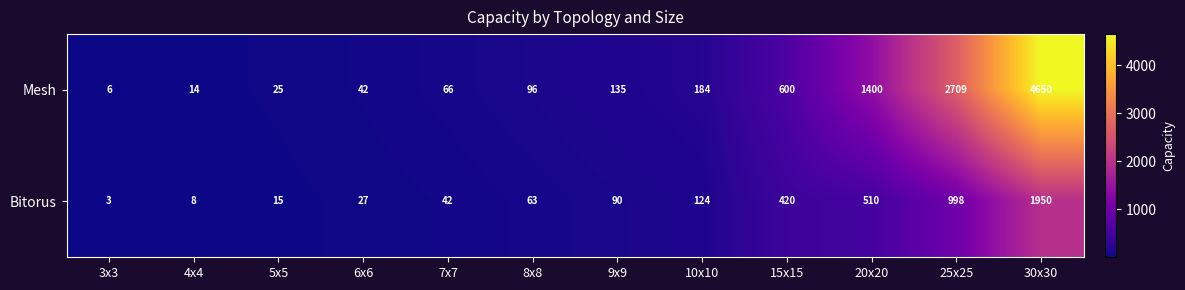

Rank the categories by Mesh value from highest to lowest.

30x30, 25x25, 20x20, 15x15, 10x10, 9x9, 8x8, 7x7, 6x6, 5x5, 4x4, 3x3